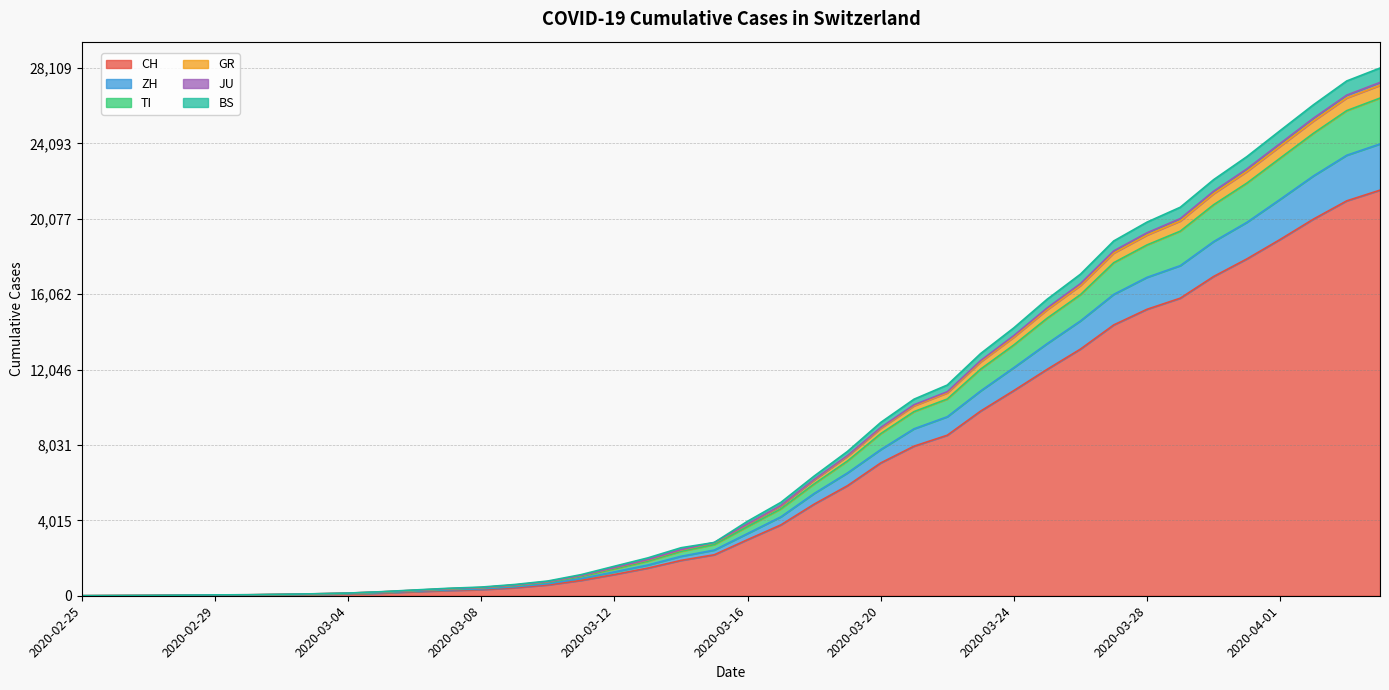

What is the highest value of the CH series?

21605